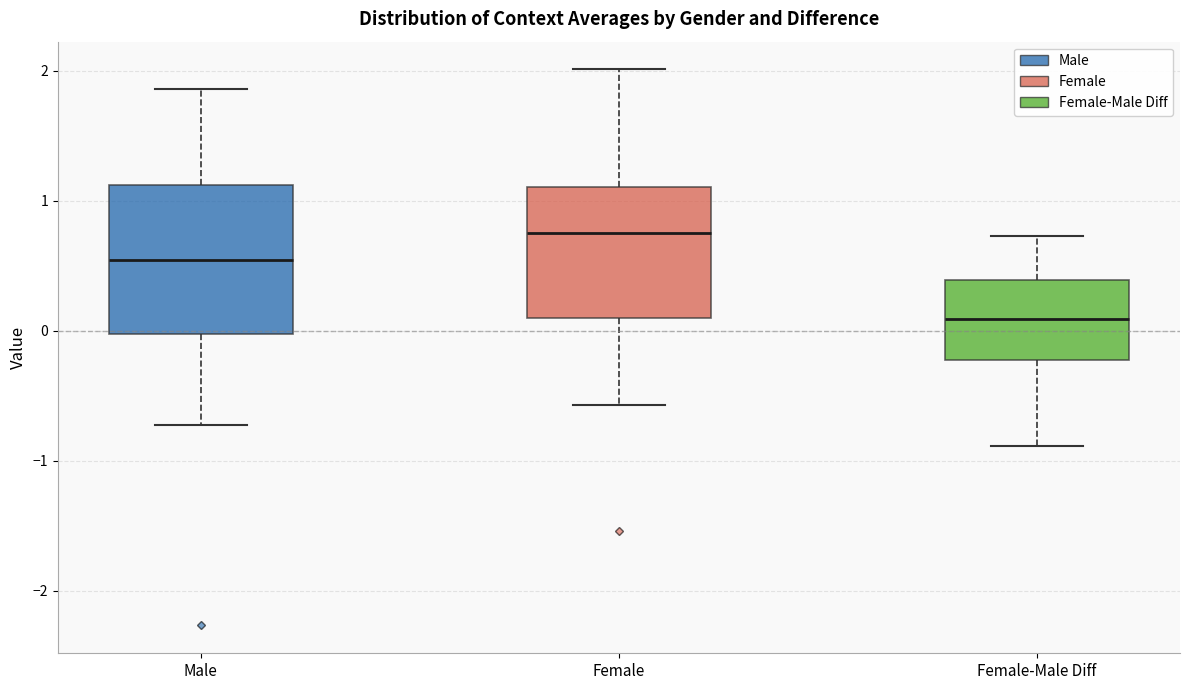

Reading left to right, transcribe this box plot: for each box, give where its median line is, the range the box spans, and where its two whiskers end, as read against the y-axis. The values are not printed on the chart, so give them approximately, as read against the axis.

Male: median 0.5, box 0.0 to 1.1, whiskers -0.7 to 1.9
Female: median 0.8, box 0.1 to 1.1, whiskers -0.6 to 2.0
Female-Male Diff: median 0.1, box -0.2 to 0.4, whiskers -0.9 to 0.7